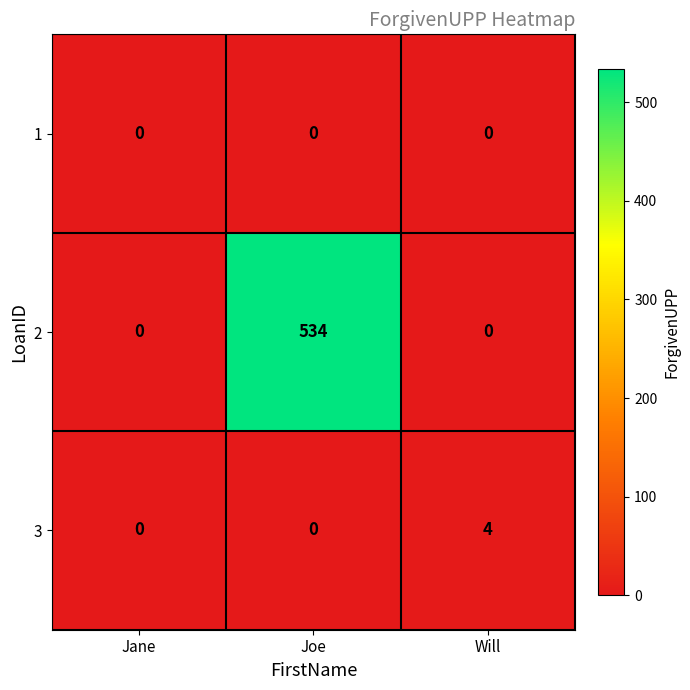

List the series in order of their peak value, lowest first.

1, 3, 2